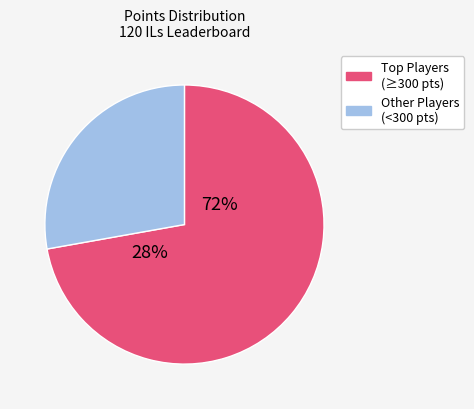

Is it true that JJsrl is 15% of the pie?

False